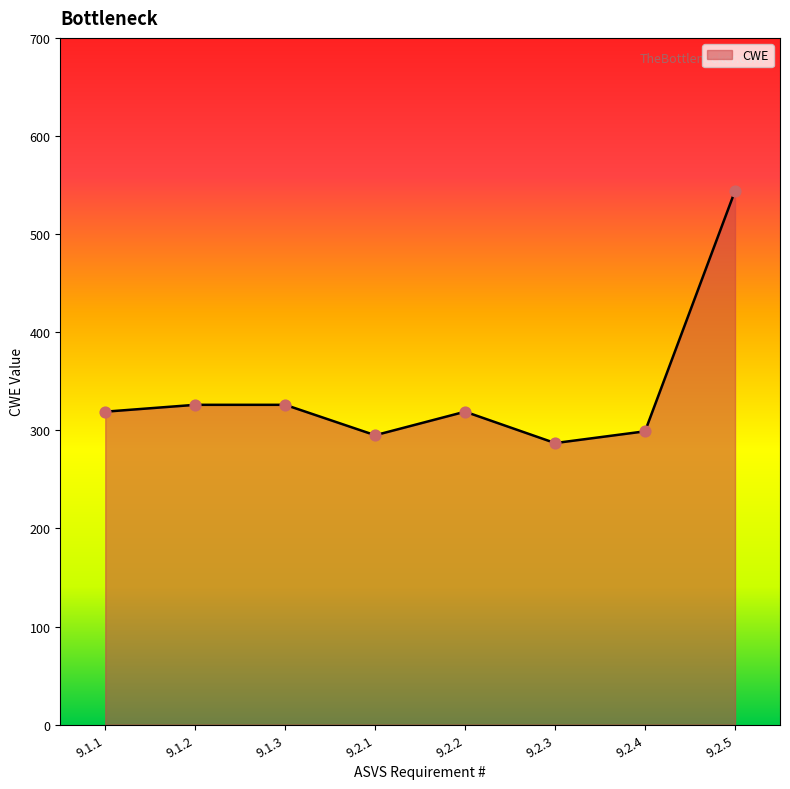

Which has a higher value, 9.2.2 or 9.2.5?

9.2.5